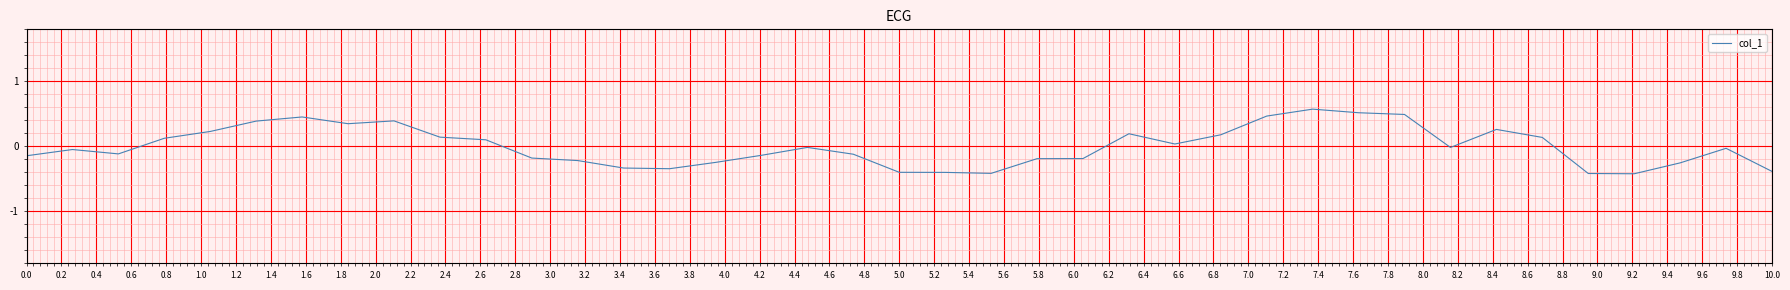

True or false: the data has more than 1 interior local peaks.

True